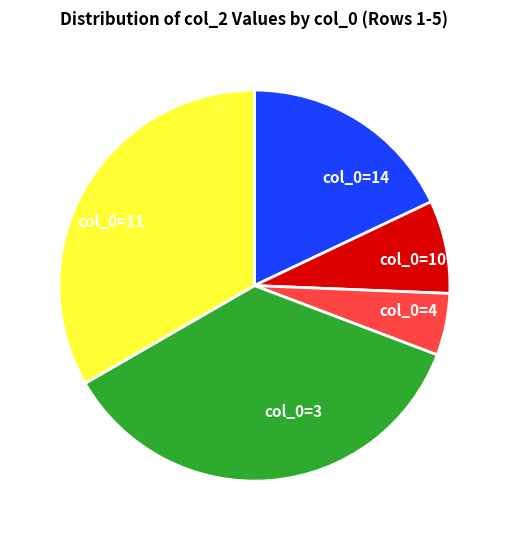

Which category has the smallest portion of the pie?

col_0=4